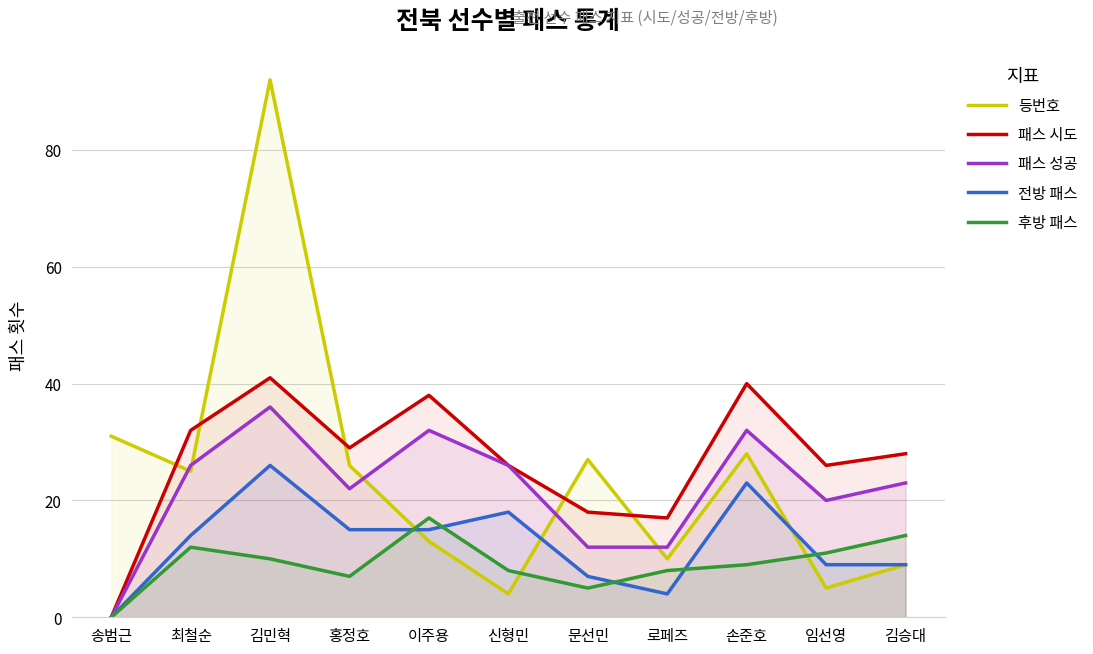

Does the chart display data point markers on the line(s)?

No